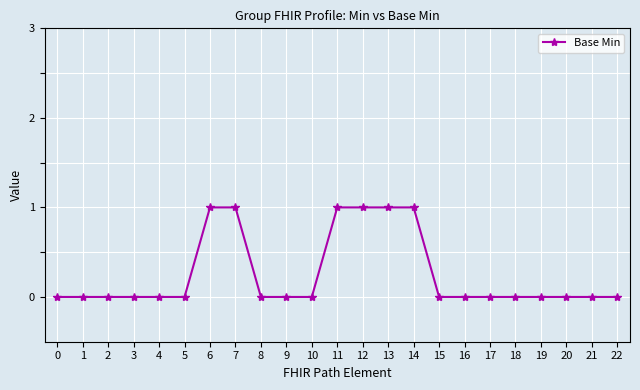

Is this an area chart (filled region under the line)?

No